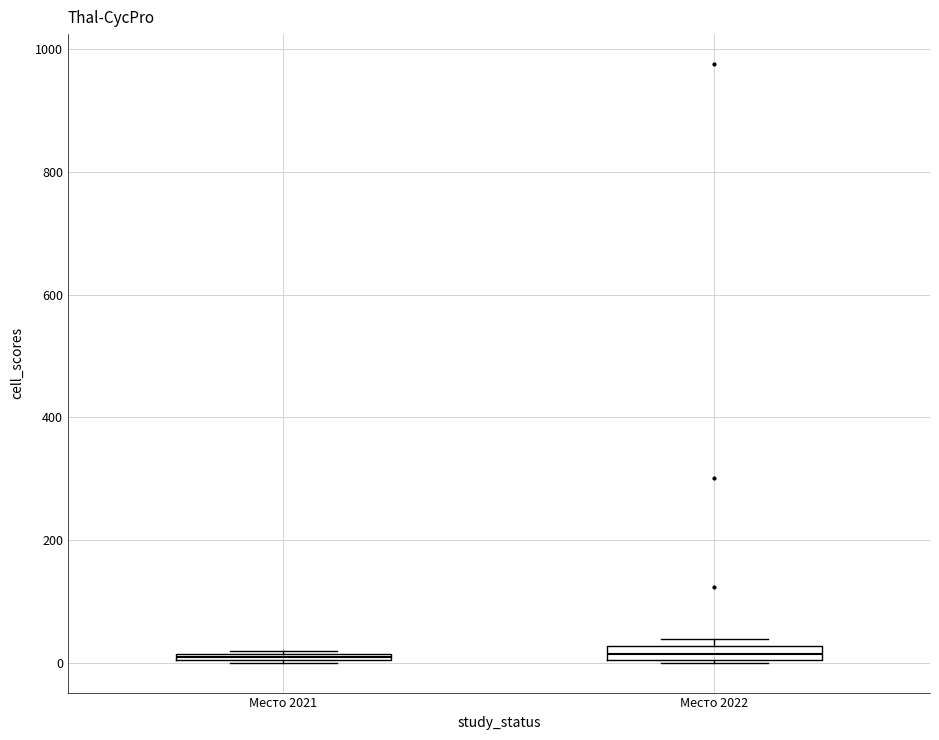

Where is the lower edge of the box for Место 2021 on the y-axis? The values are not printed on the chart, so give them approximately, as read against the axis.

0